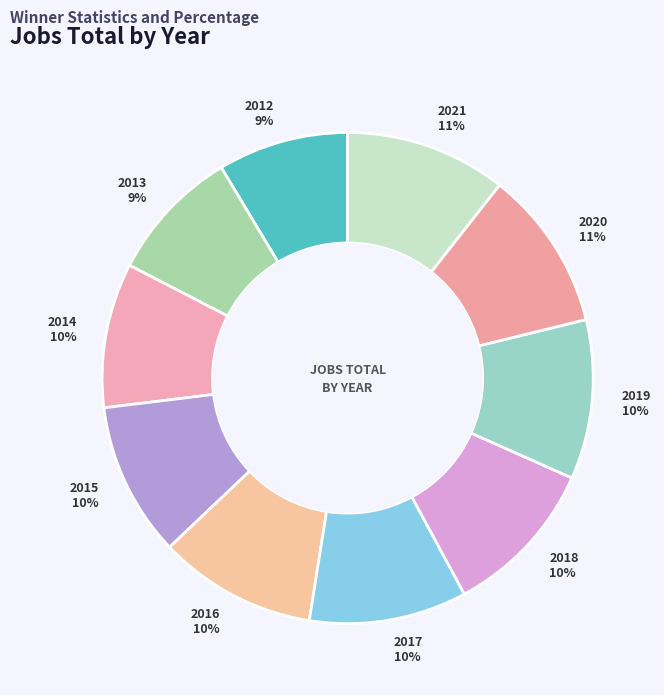

Approximately how many times larger is the value at 2016 compared to 2019?

1.0